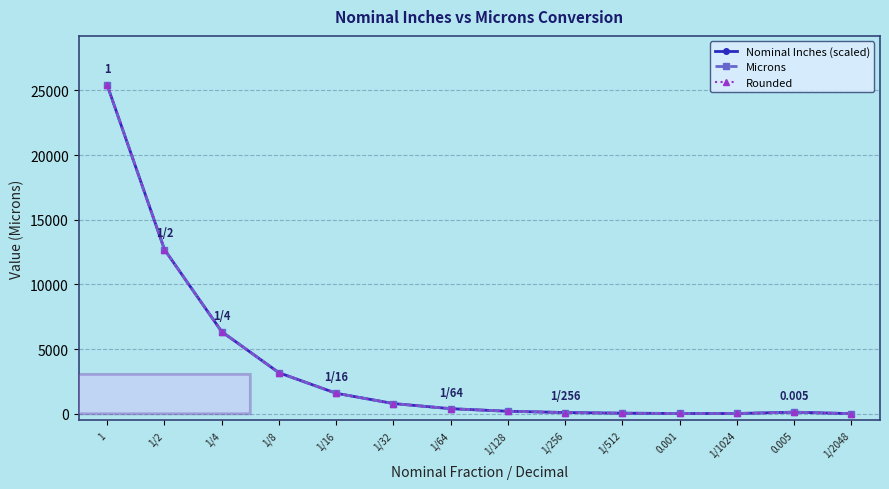

Is this an area chart (filled region under the line)?

No